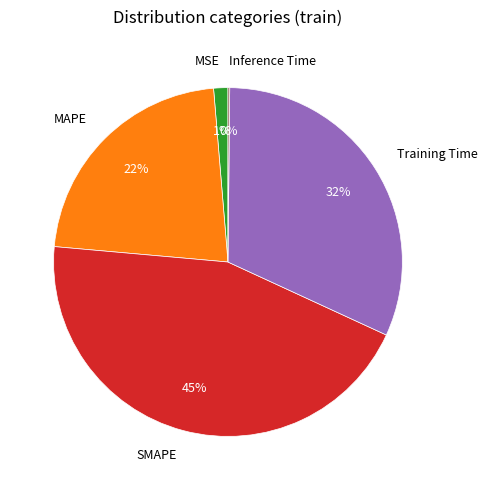

Is the sum of SMAPE and MSE greater than half?

No